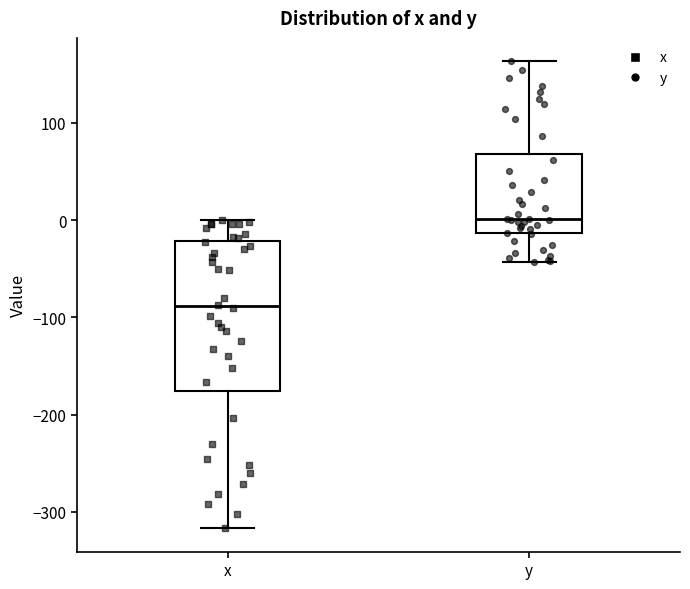

Where is the lower edge of the box for y on the y-axis? The values are not printed on the chart, so give them approximately, as read against the axis.

-10